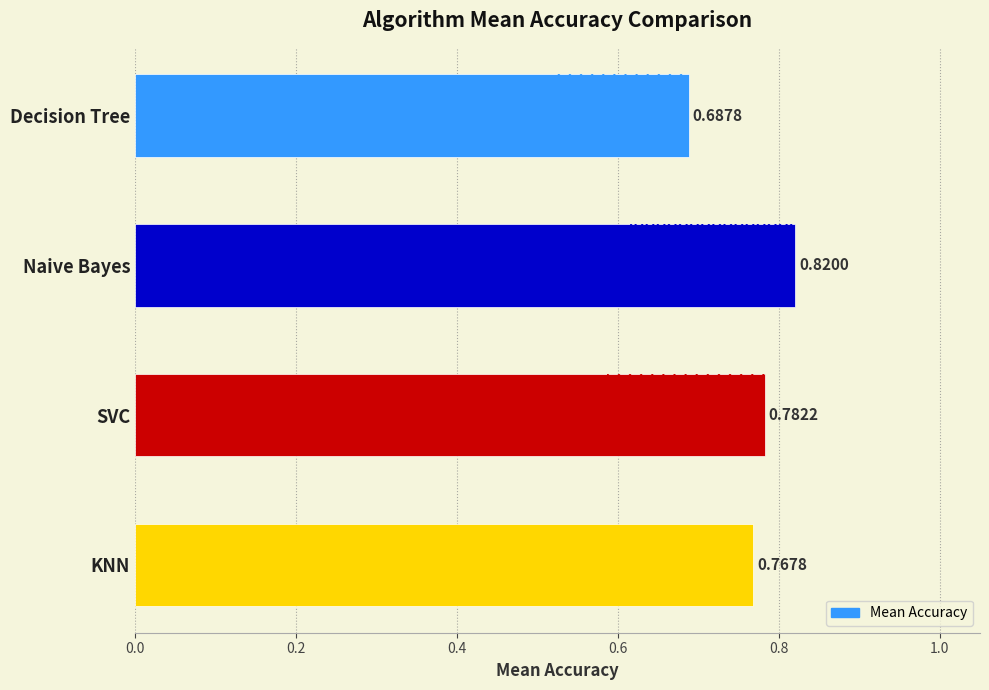

What is the smallest value displayed?

0.7